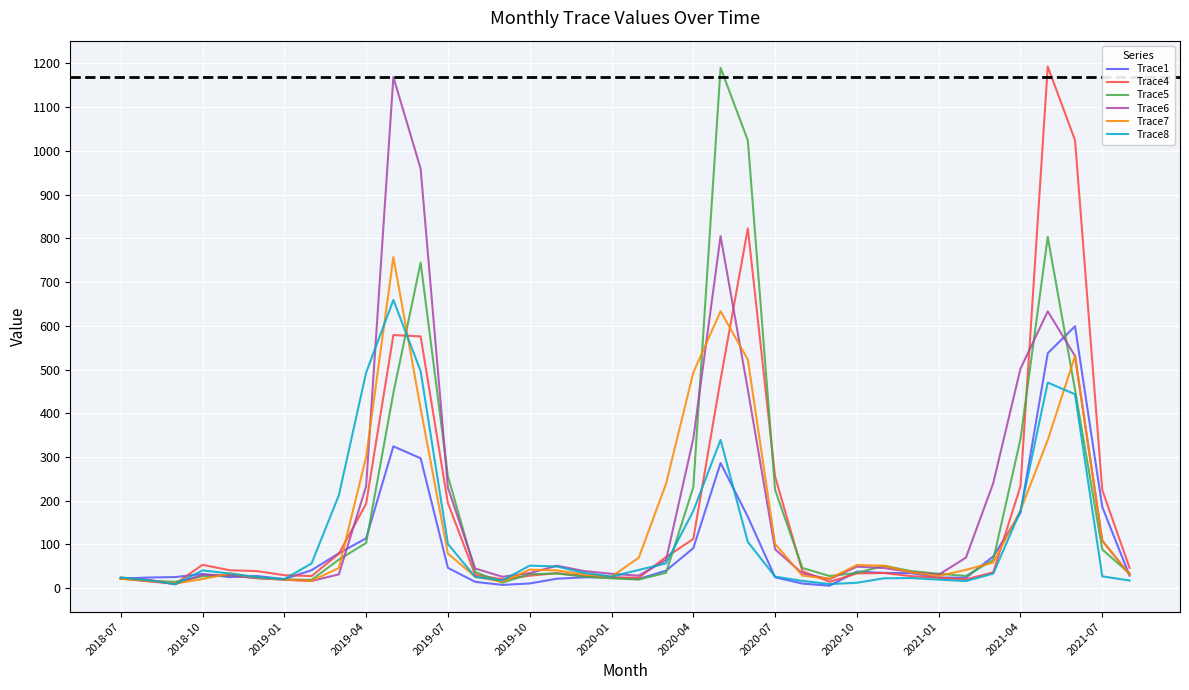

True or false: Trace1 has more than 1 interior local peaks.

True